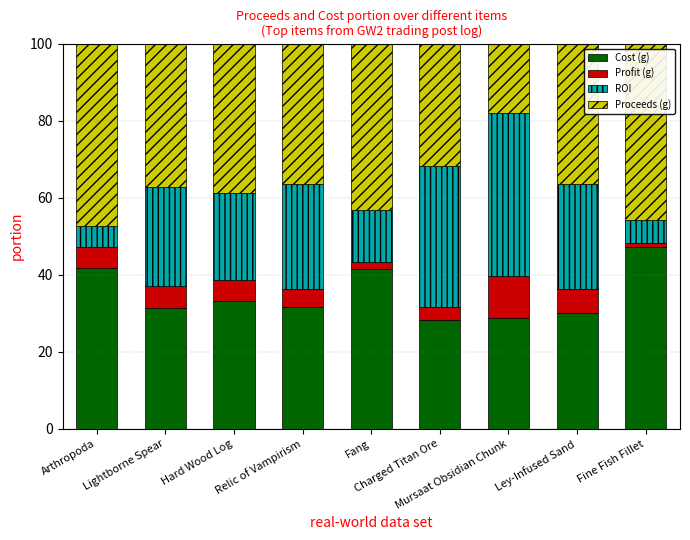

What is the minimum value for Cost (g)?

28.2